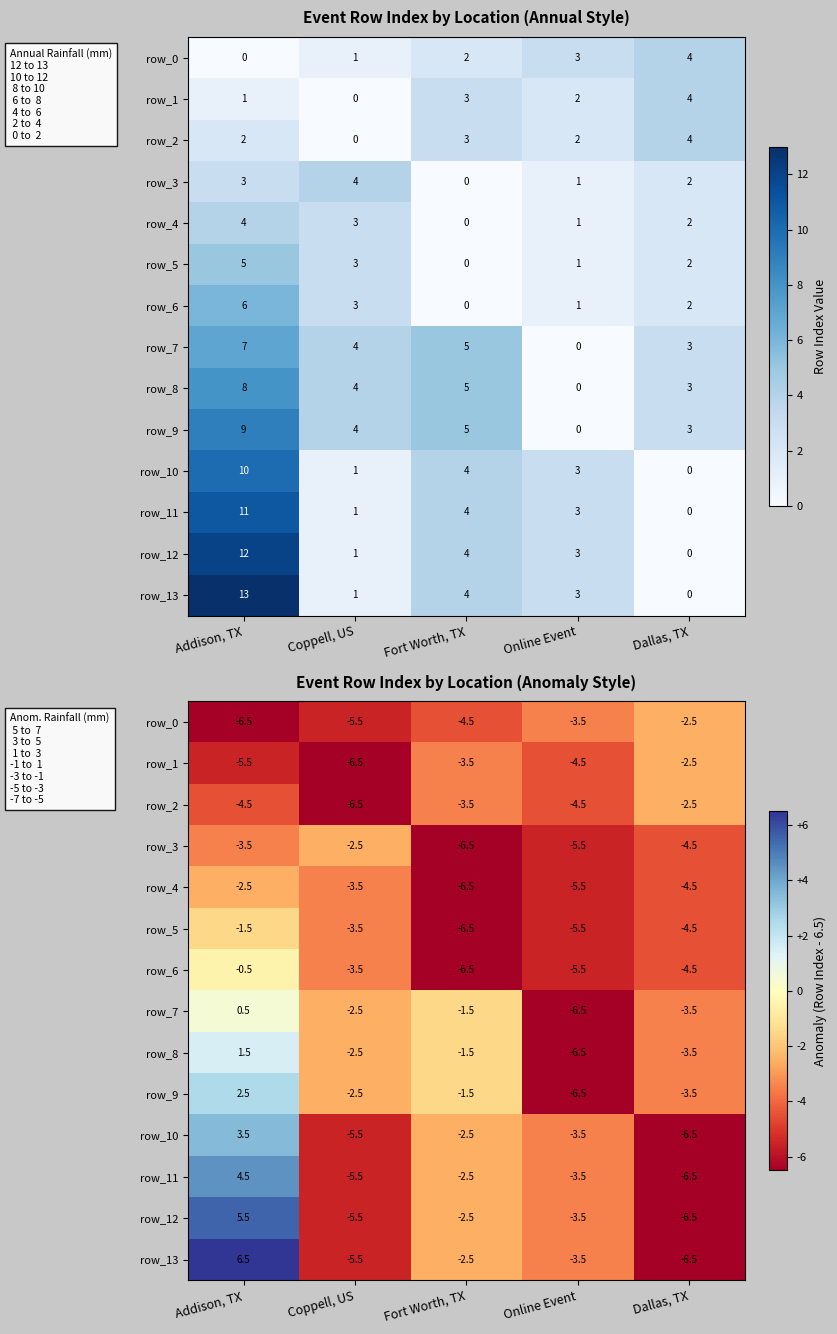

At which label does row_6 reach its minimum?

Fort Worth, TX